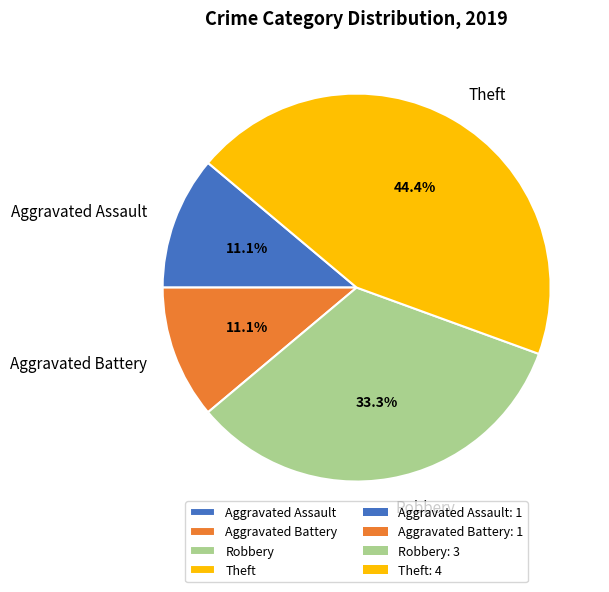

Is there a majority slice in this chart?

No